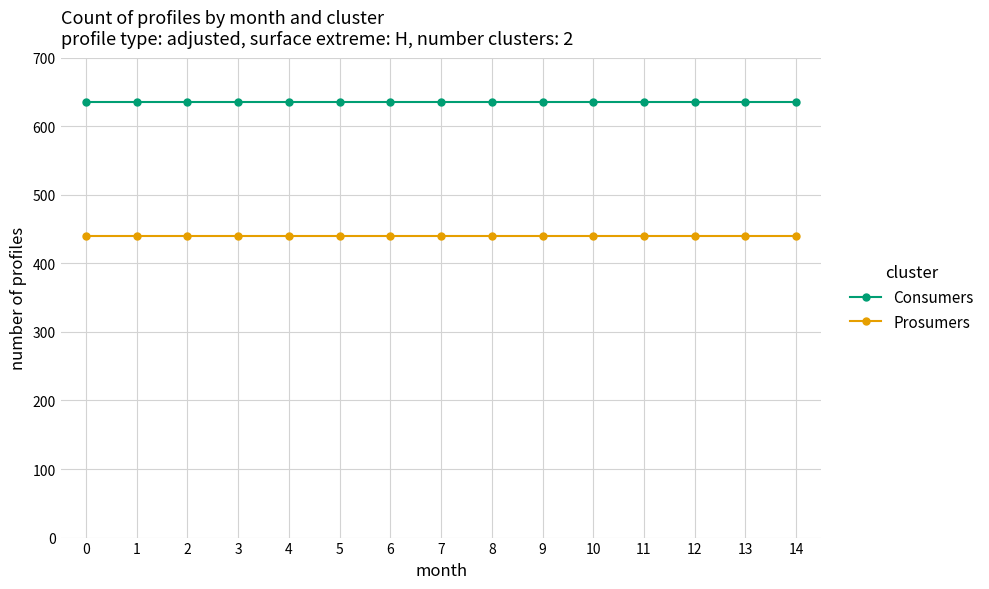

Reading left to right, extract all data points from this chart.

Consumers: 0=635	1=635	2=635	3=635	4=635	5=635	6=635	7=635	8=635	9=635	10=635	11=635	12=635	13=635	14=635
Prosumers: 0=440	1=440	2=440	3=440	4=440	5=440	6=440	7=440	8=440	9=440	10=440	11=440	12=440	13=440	14=440